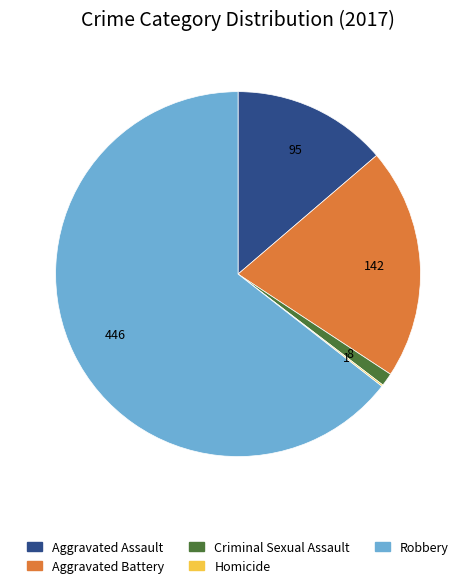

The Criminal Sexual Assault slice represents 11% of the pie. True or false?

False